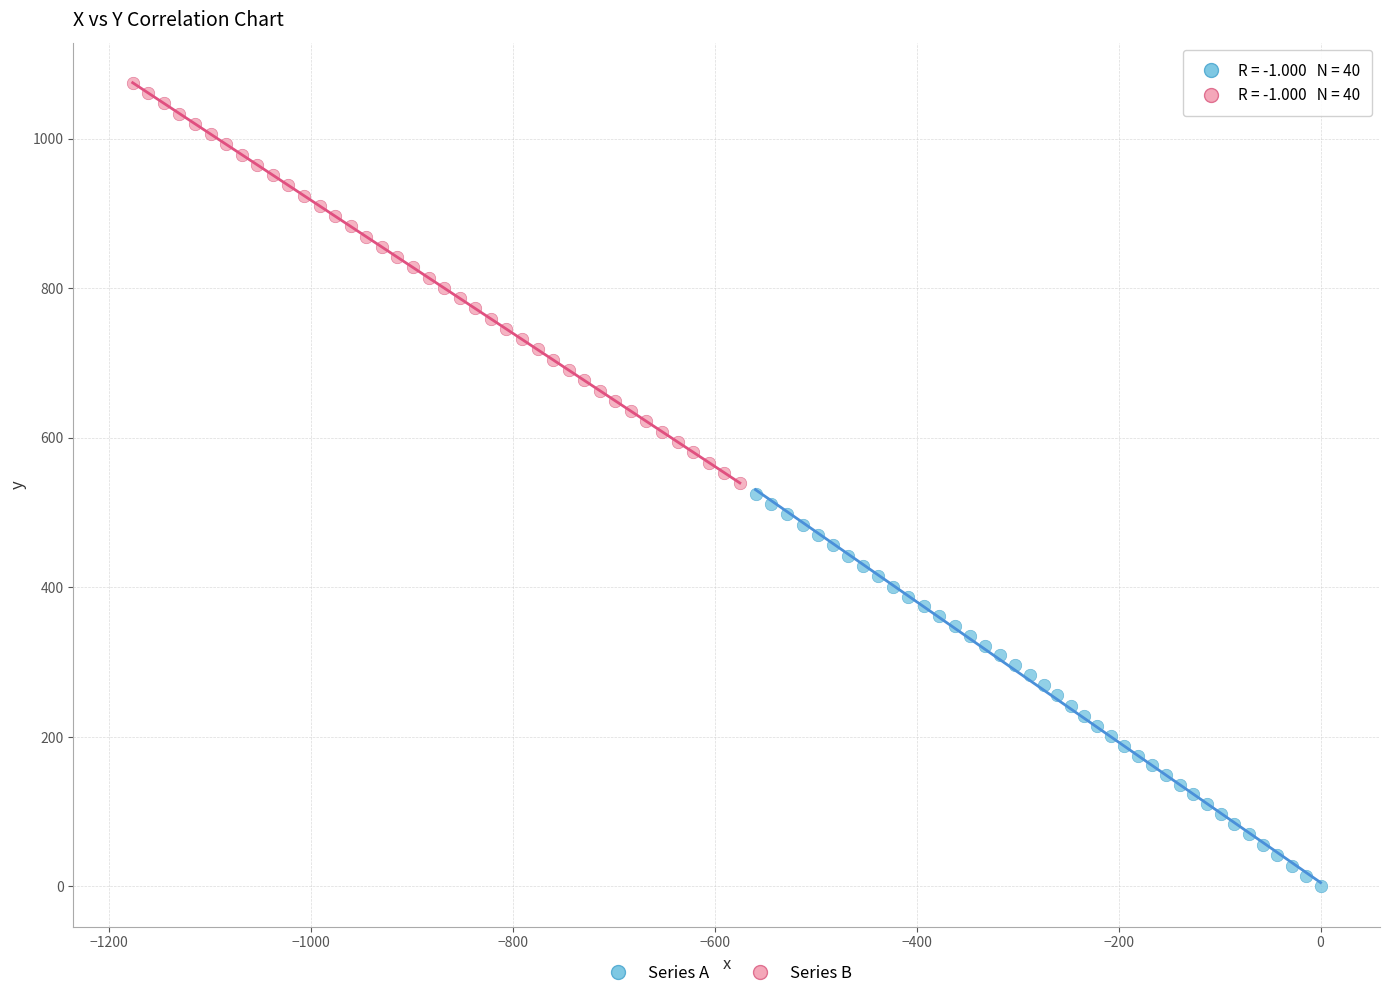

Which series has the widest spread of Y values?

Series B